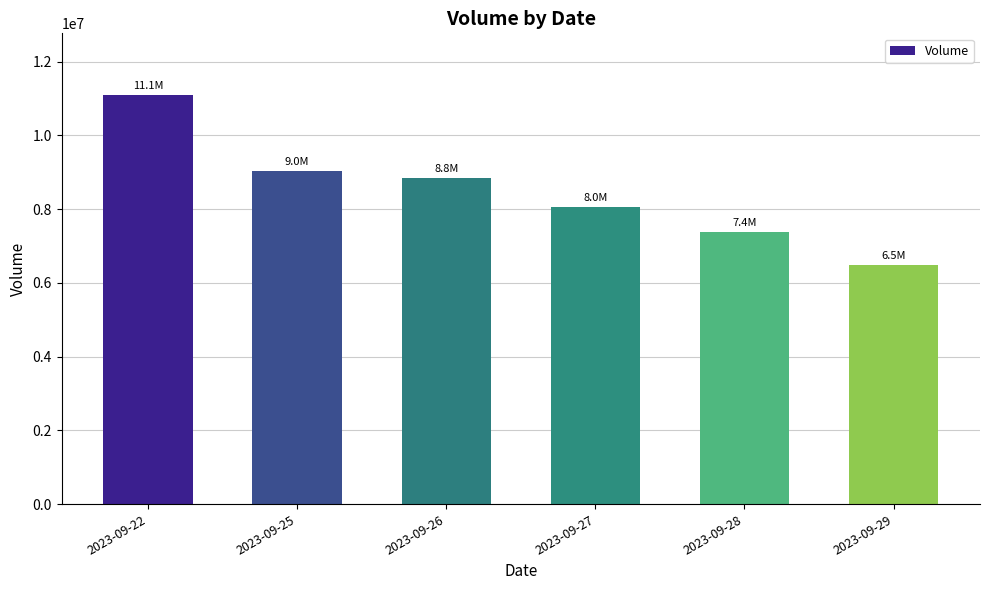

What is the value of the 4th bar from the left?

8048966.7